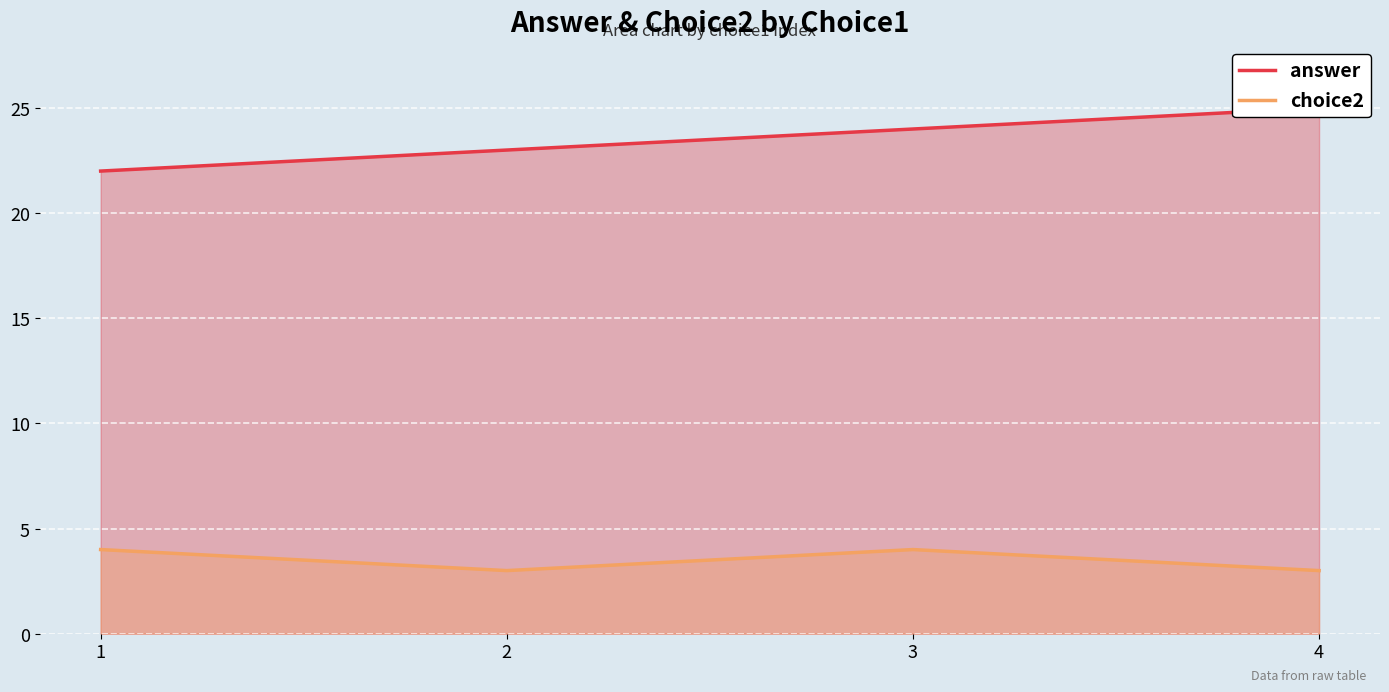

What is the difference between the maximum and second lowest values in the answer series?

2